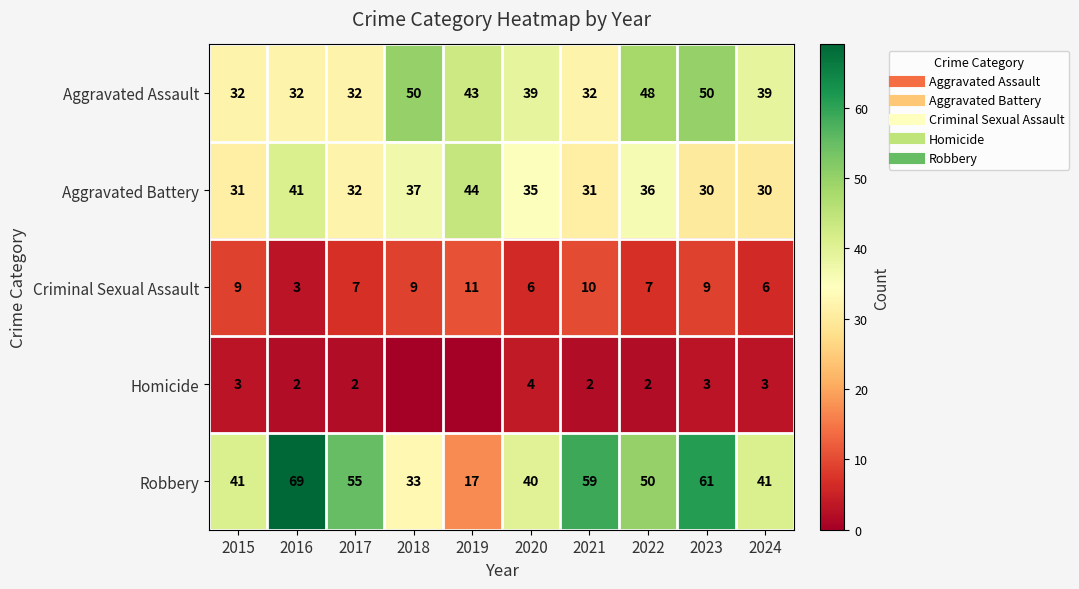

Rank the series by their maximum value, from lowest to highest.

Homicide, Criminal Sexual Assault, Aggravated Battery, Aggravated Assault, Robbery